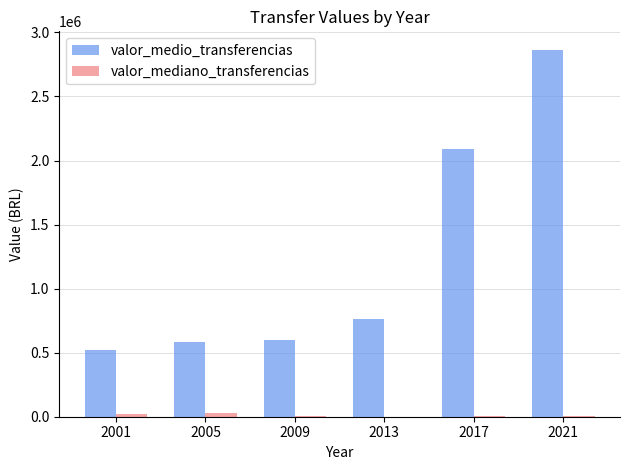

The value of valor_medio_transferencias at 2009 is 844908. True or false?

False